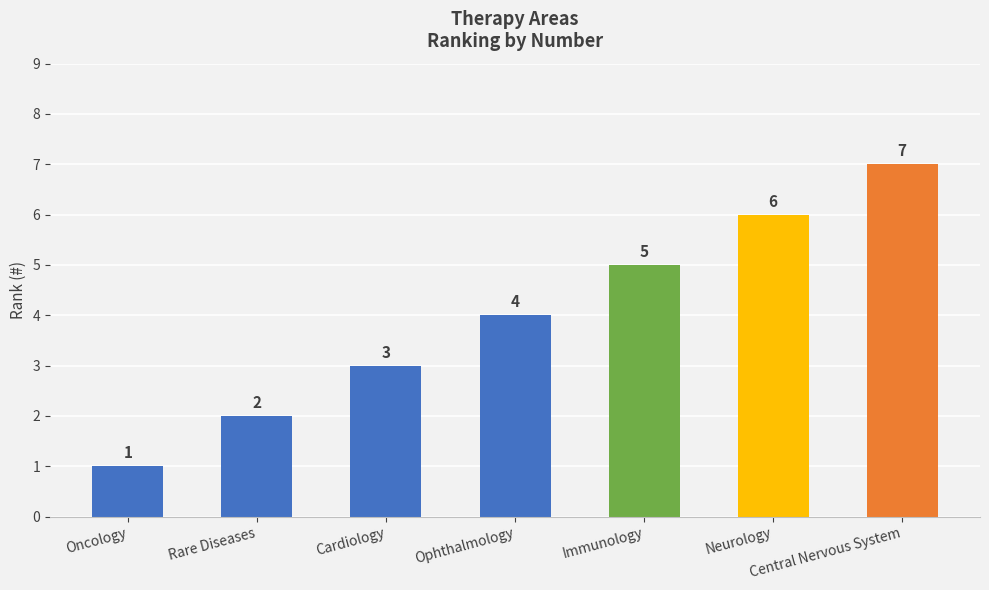

What is the difference between the values at Central Nervous System and Oncology?

6